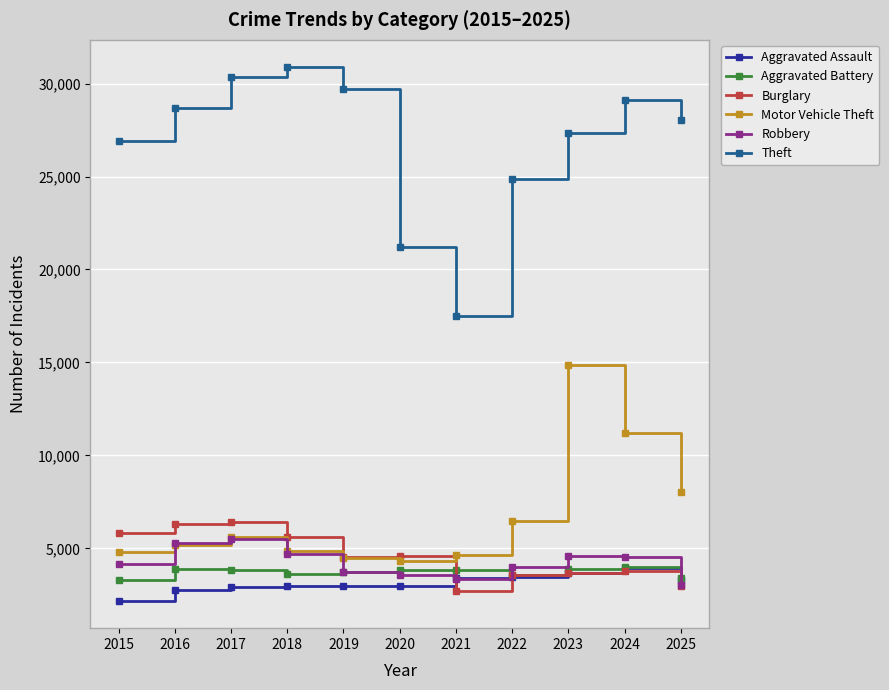

Which series changed the most between 2016 and 2024?

Motor Vehicle Theft